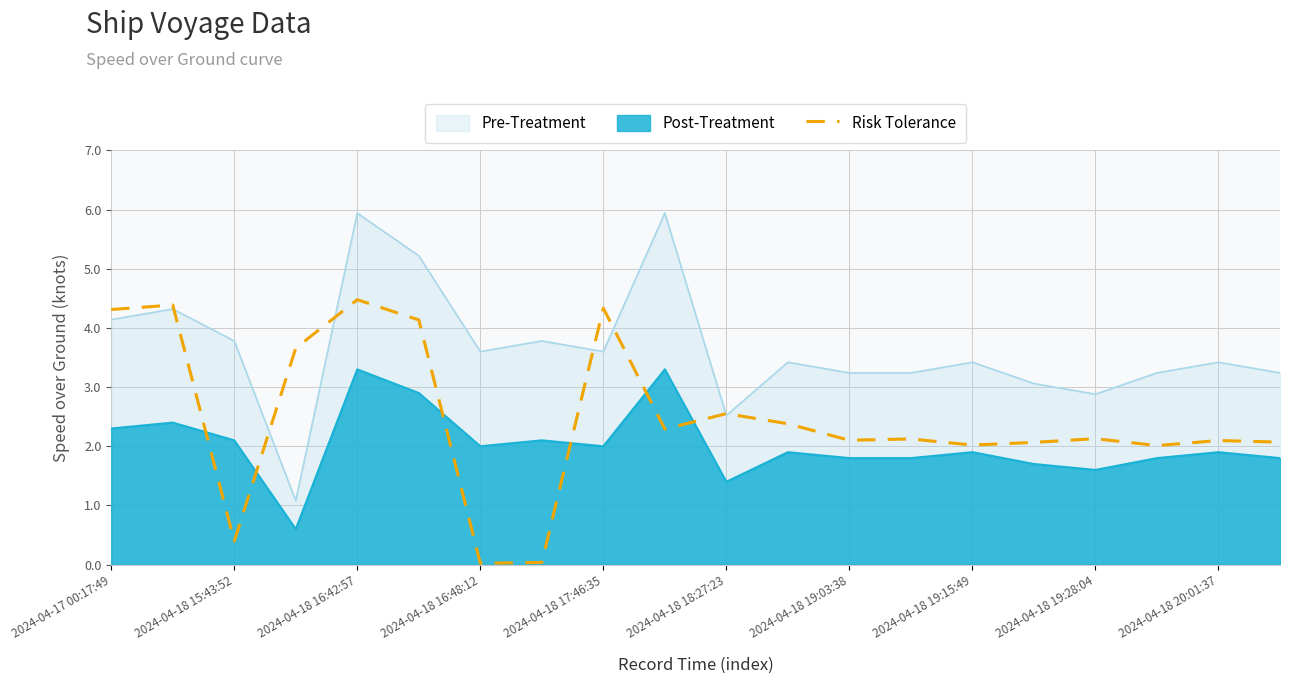

True or false: the data has more than 2 interior local peaks.

True